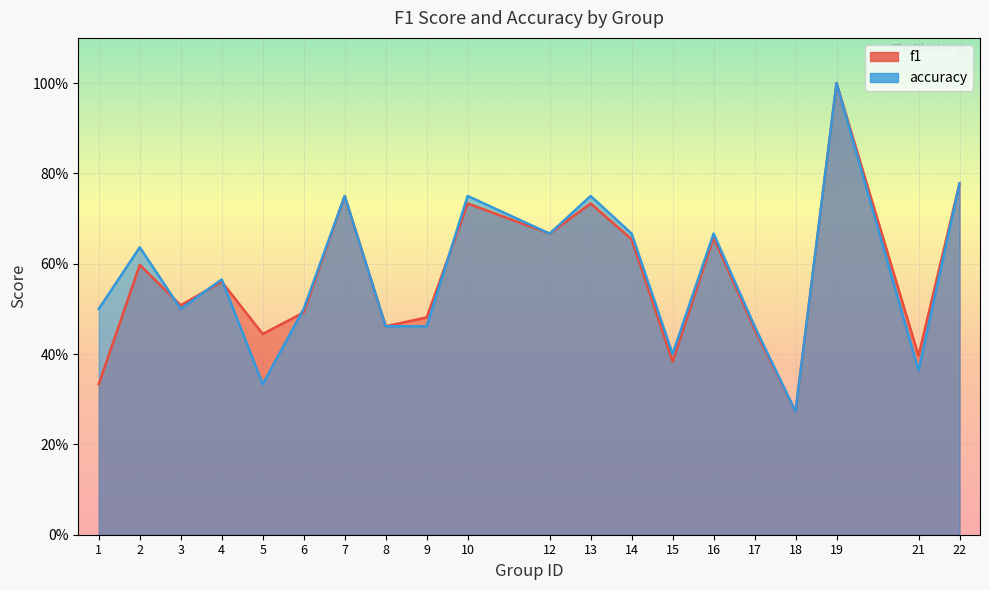

Which category has the lowest value in the accuracy series?

18